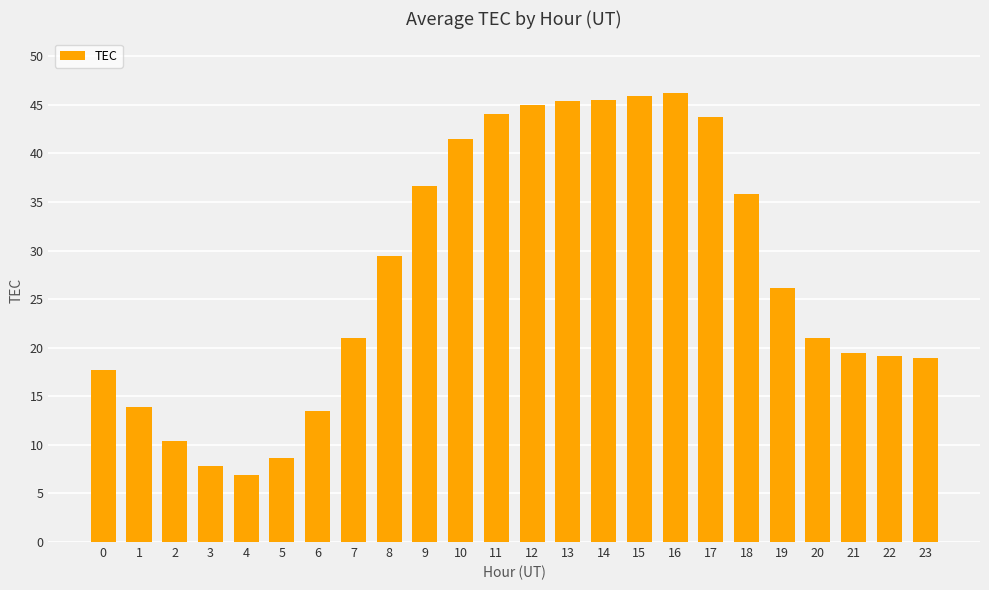

Which has a higher value, 13 or 1?

13